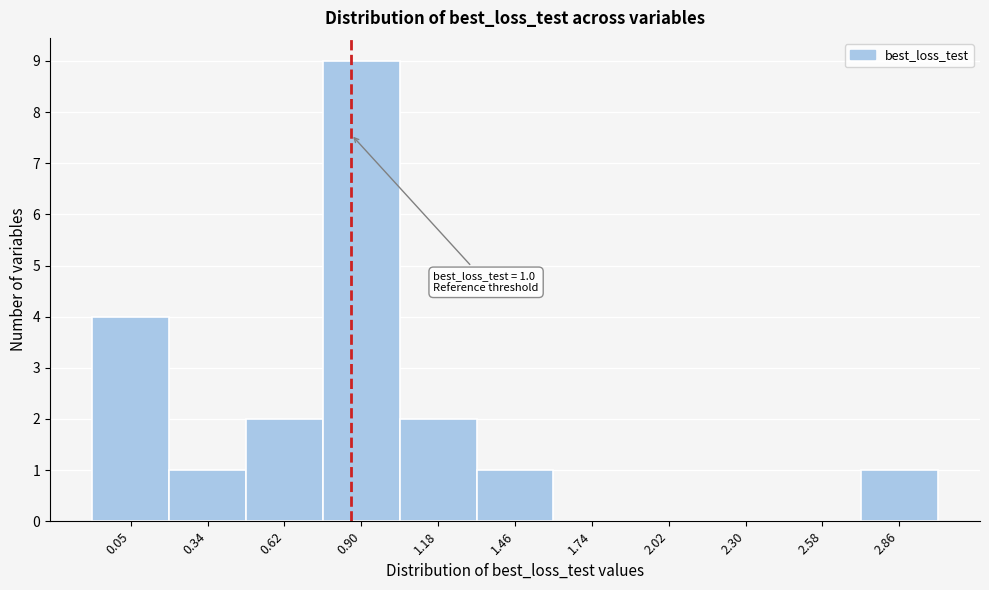

Reading left to right, list all the values displayed in this chart.

0.05=4	0.34=1	0.62=2	0.90=9	1.18=2	1.46=1	1.74=0	2.02=0	2.30=0	2.58=0	2.86=1